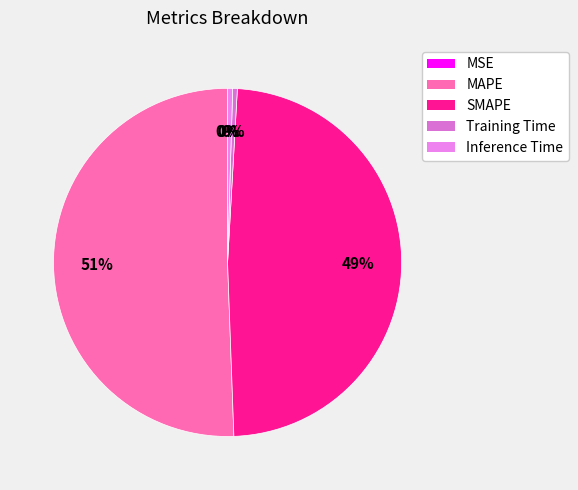

What is the change in value from MAPE to Training Time?

-8.4